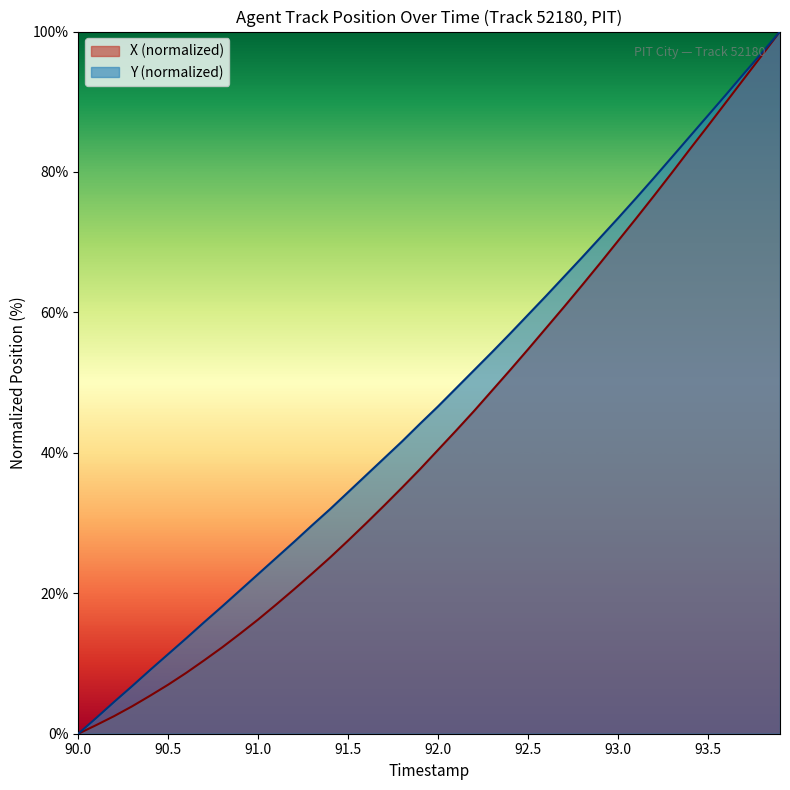

Which series has the largest total across all categories?

Y (normalized)